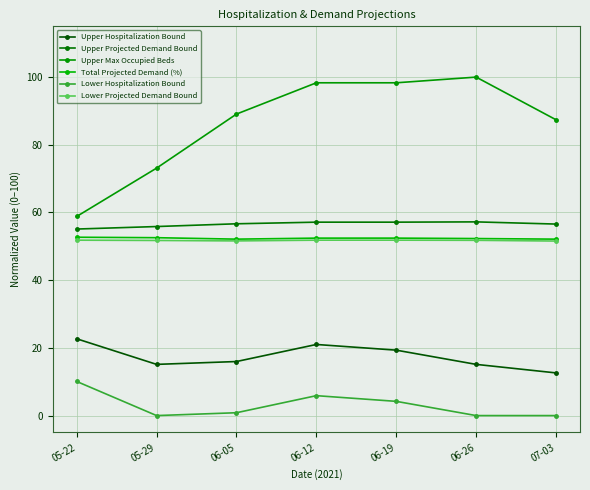

The value of Upper Max Occupied Beds at 05-29 is 45.4. True or false?

False